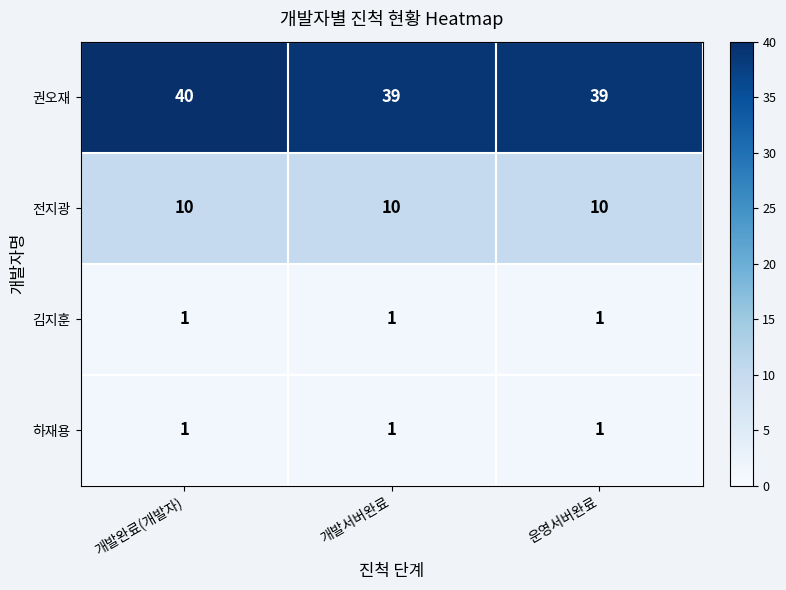

Which series has the largest total across all categories?

권오재